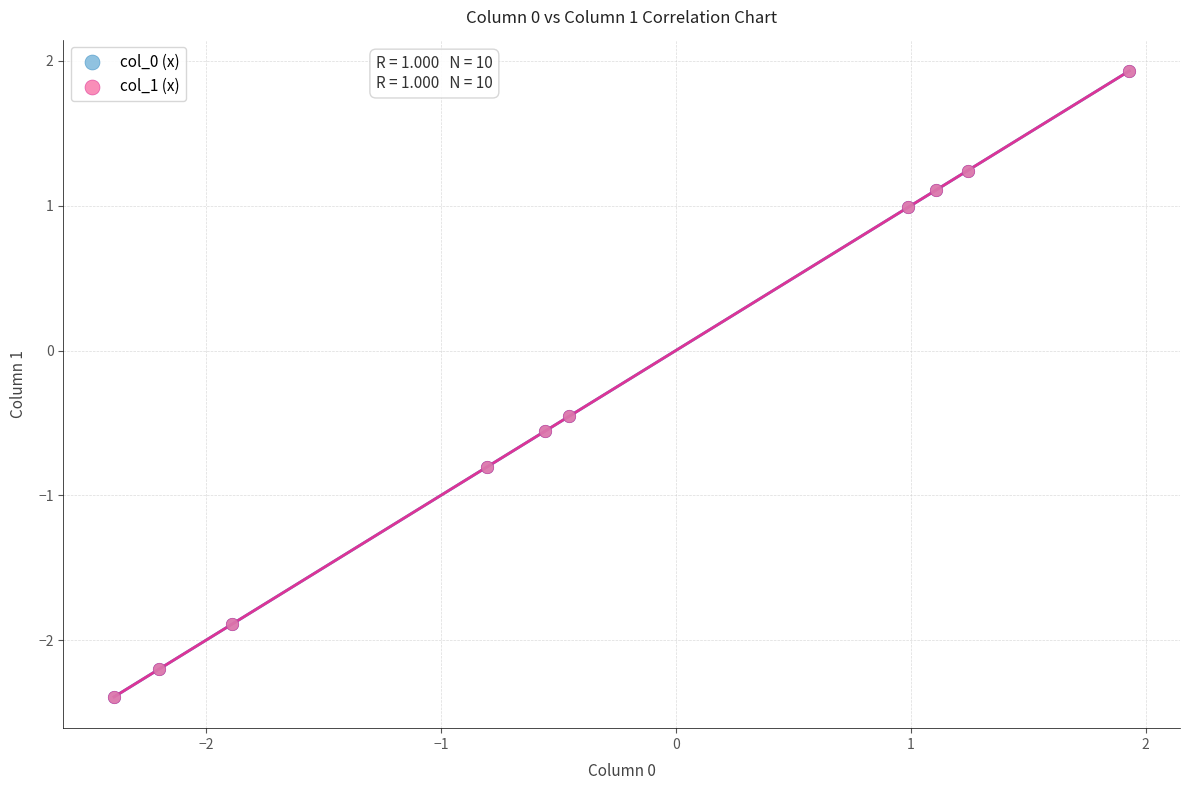

Which series has the largest Y range (max minus min)?

col_0 (x)